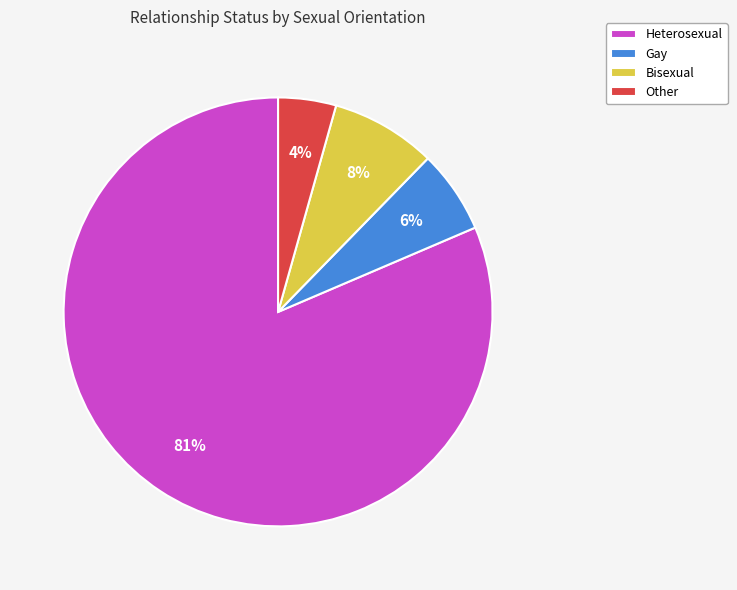

Which category accounts for the majority?

Heterosexual